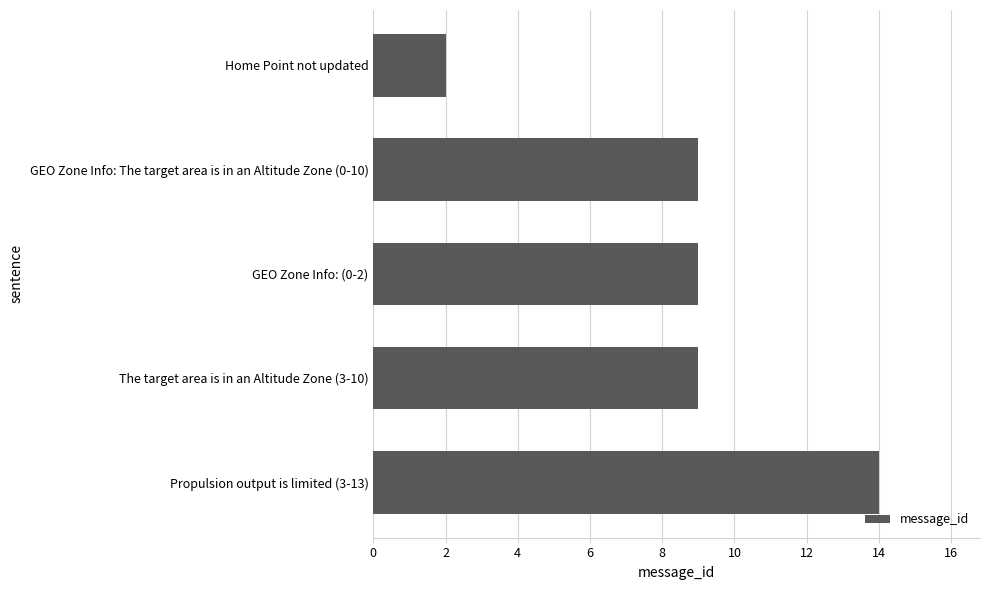

How many categories are shown in the chart?

5